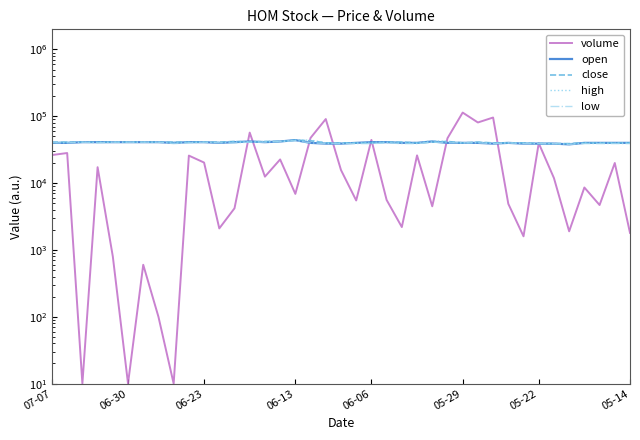

Reading left to right, list all the values displayed in this chart.

volume: 26300	28200	10	17300	800	10	600	100	10	25800	20300	2100	4200	57000	12500	22600	6900	47500	90900	15700	5500	44300	5600	2200	26000	4500	46900	113600	80800	95800	4900	1600	39600	11900	1900	8600	4700	20000	1800
open: 40000	40000	41000	41000	41000	41000	41000	41000	40000	41000	41000	40000	41000	42000	41000	42000	44000	40000	39000	39000	40000	41000	41000	40000	40000	42000	40000	40000	40000	39000	40000	39000	39000	39000	38000	40000	40000	40000	40000
close: 41000	41000	41000	41000	41000	41000	41000	41000	41000	41000	41000	41000	42000	41000	42000	42000	44000	43000	40000	40000	40000	40000	41000	41000	40000	41000	42000	40000	41000	40000	40000	40000	39000	39000	39000	40000	40000	40000	40000
high: 41000	41000	41000	41000	41000	41000	41000	41000	41000	41000	41000	41000	42000	42000	42000	42000	44000	44000	40000	40000	40000	41000	41000	41000	40000	43000	42000	40000	41000	40000	40000	40000	40000	39000	39000	40000	40000	40000	40000
low: 40000	40000	41000	40000	41000	41000	41000	41000	39000	40000	41000	40000	40000	41000	41000	42000	43000	40000	39000	39000	39000	39000	40000	39000	39000	41000	40000	40000	40000	39000	40000	39000	39000	39000	38000	39000	39000	39000	39000